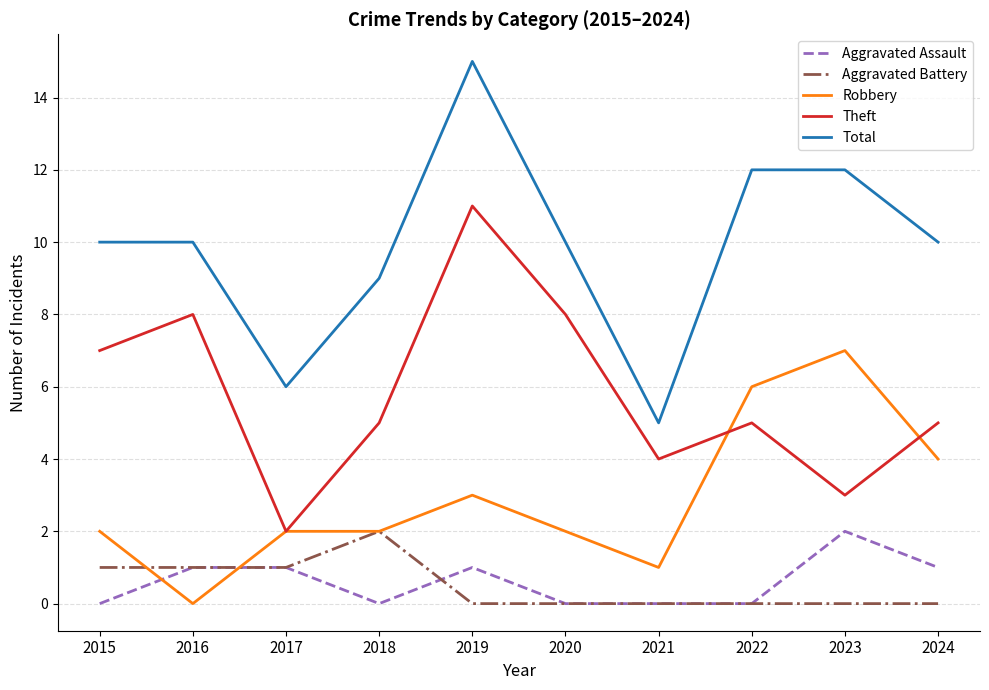

Rank the series at 2019 from lowest to highest value.

Aggravated Battery, Aggravated Assault, Robbery, Theft, Total